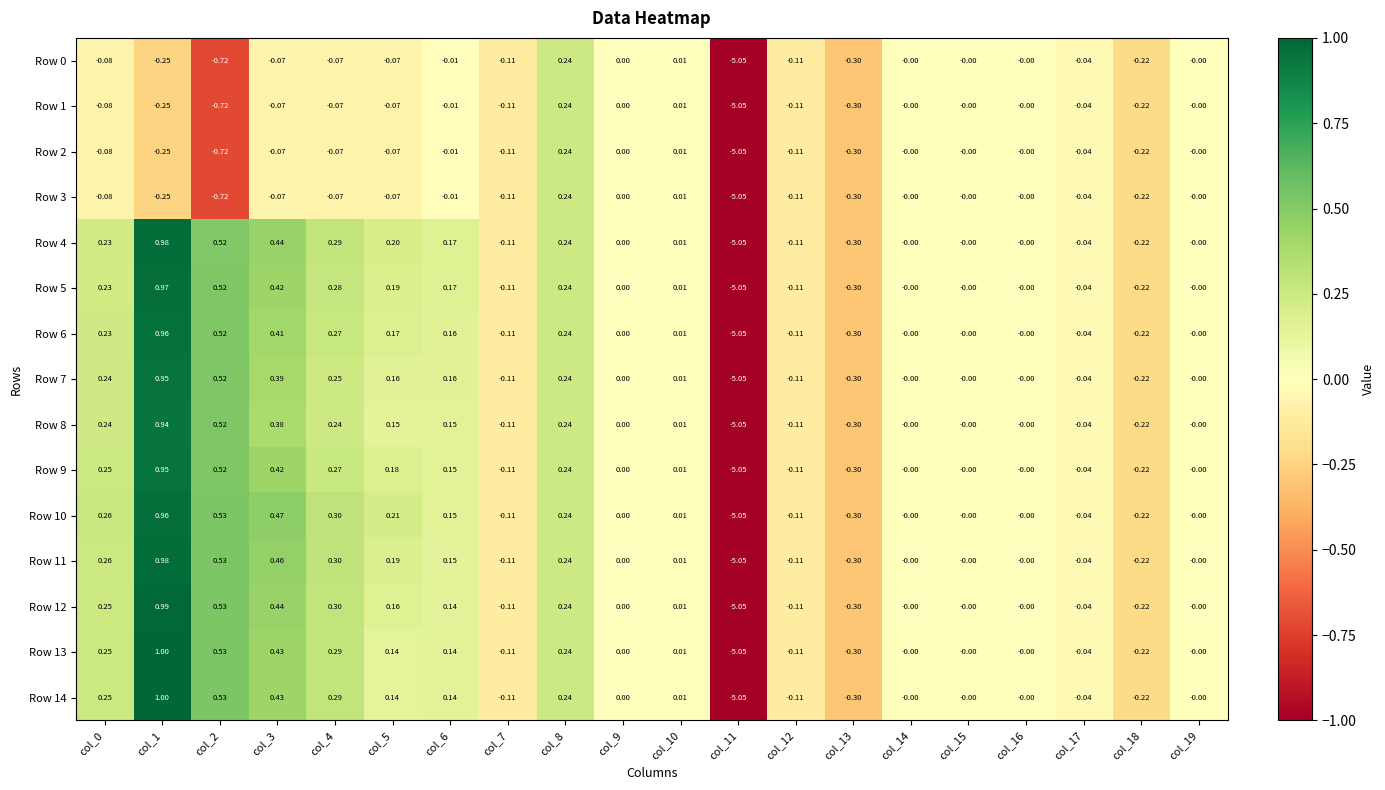

Is the value of Row 8 at col_14 greater than the value of Row 9 at col_17?

Yes